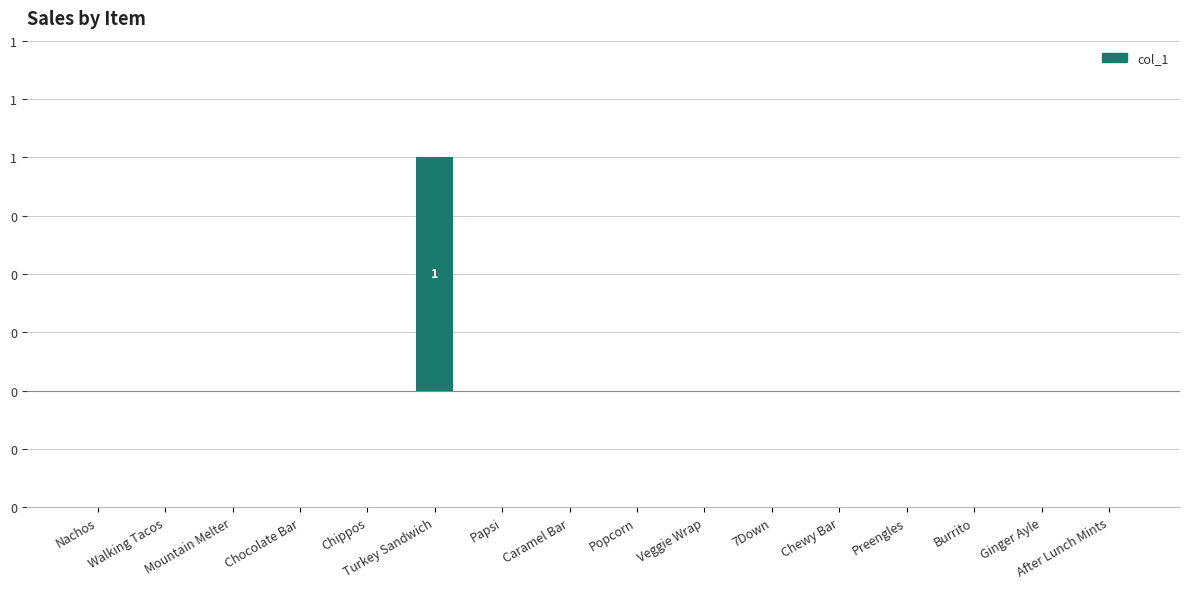

Are the bars horizontal?

No